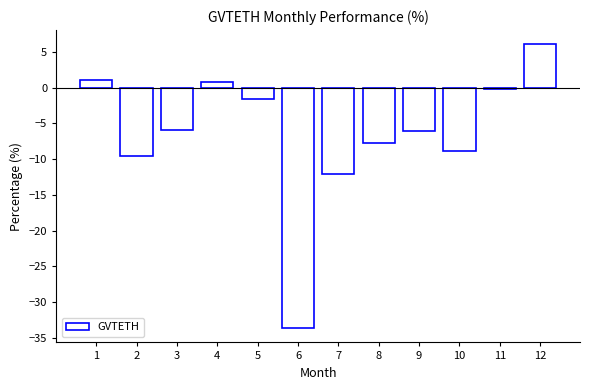

What is the sum of all values?

-77.6